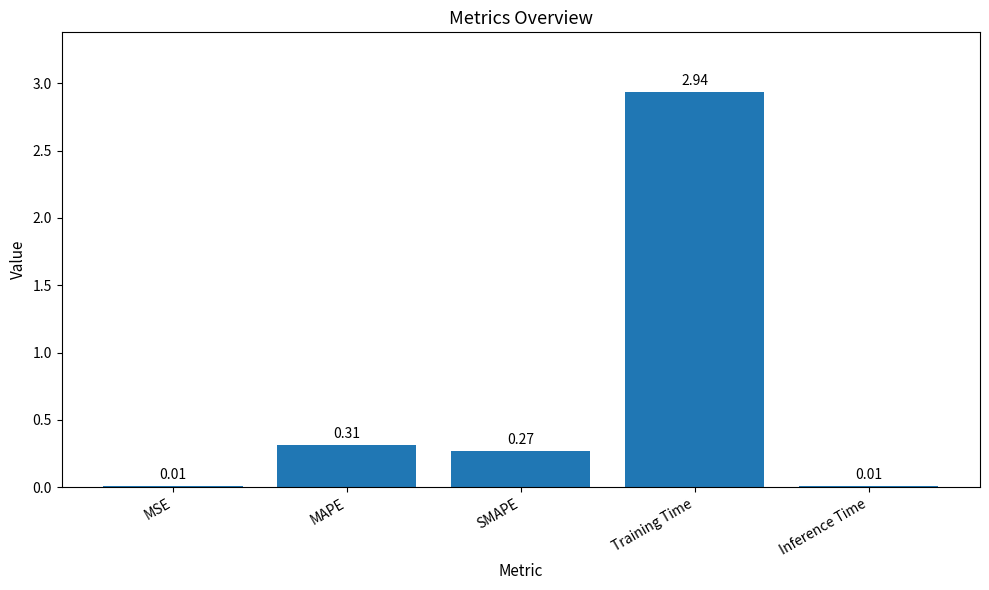

Which has a higher value, MAPE or SMAPE?

MAPE